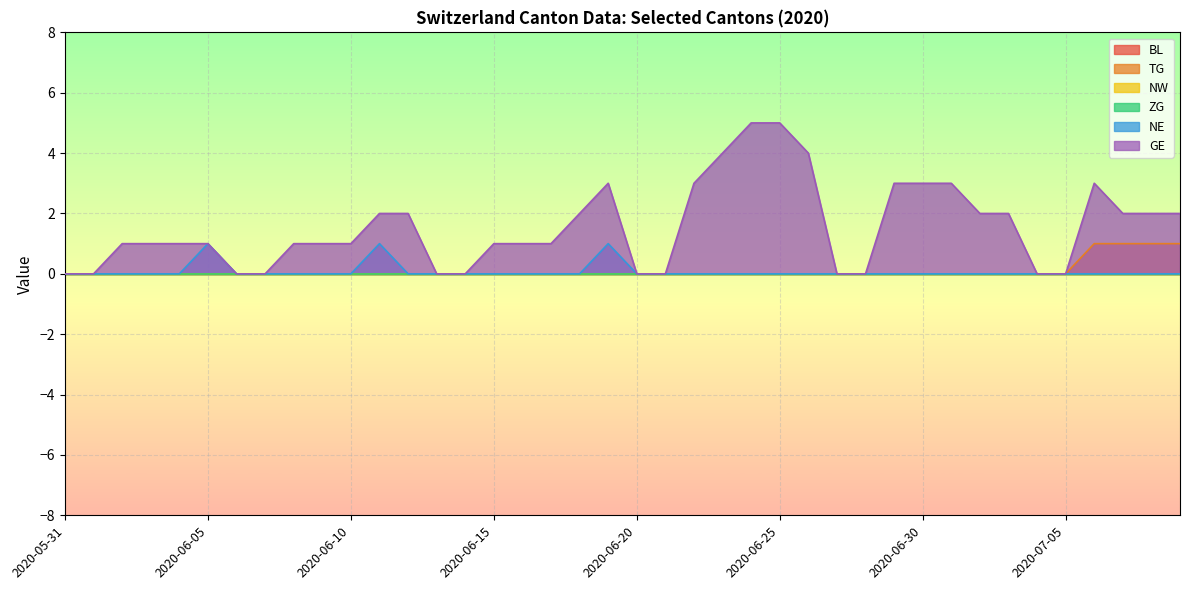

What is the difference between the second highest and minimum values in the NE series?

1